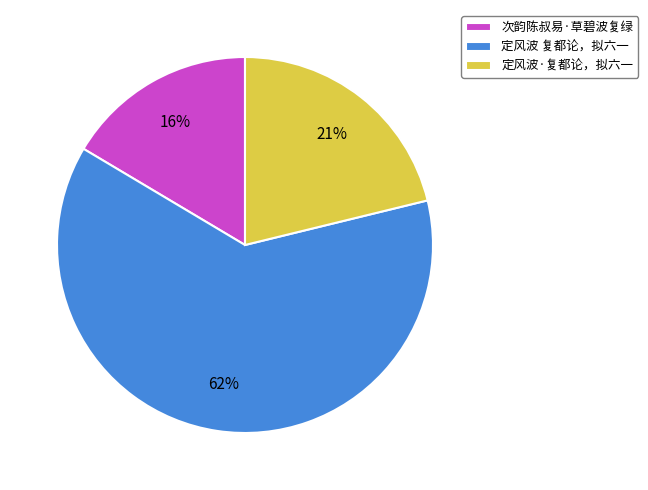

To the nearest percent, what percentage of the pie is 次韵陈叔易·草碧波复绿?

16%